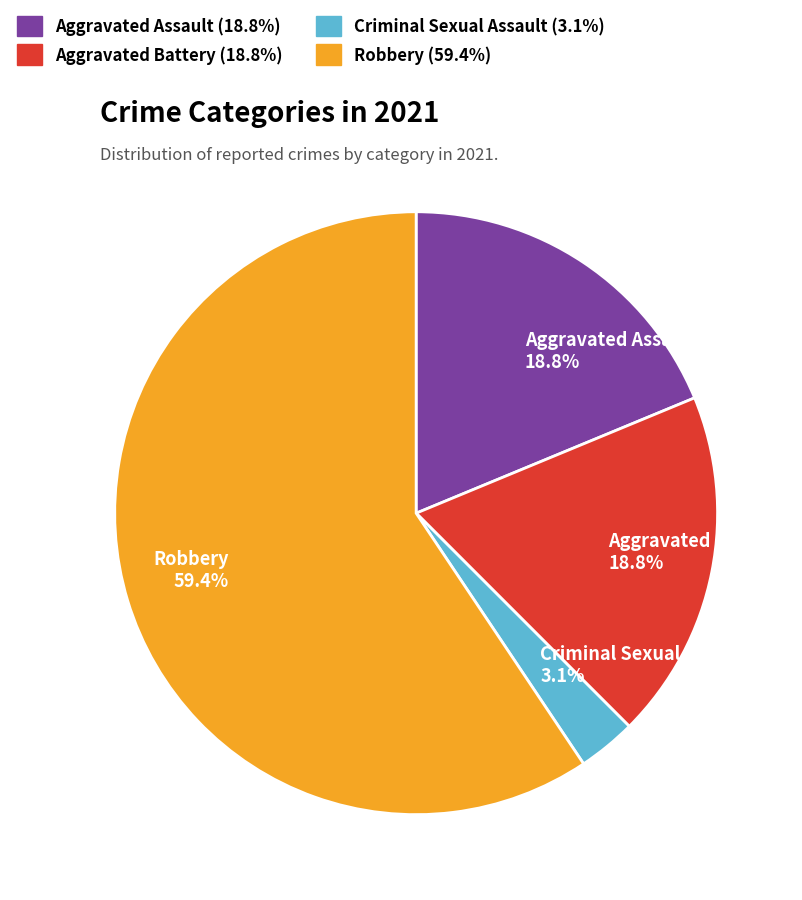

To the nearest percent, what portion does Criminal Sexual Assault represent?

3%